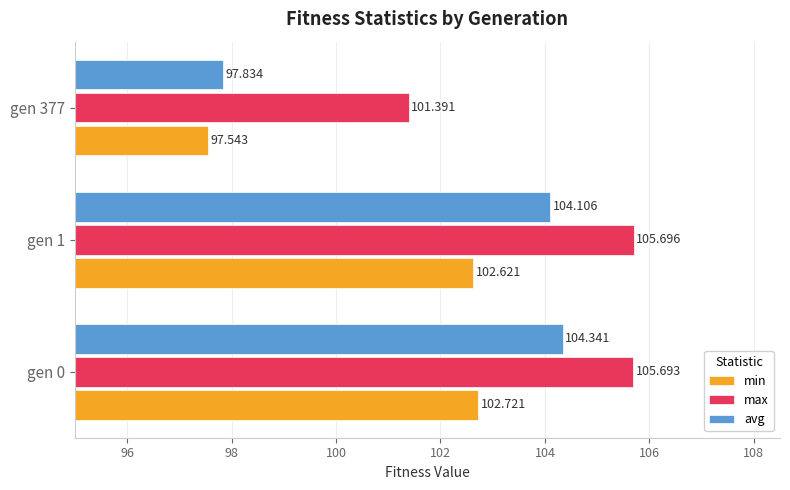

Which series changed the most between gen 0 and gen 377?

avg